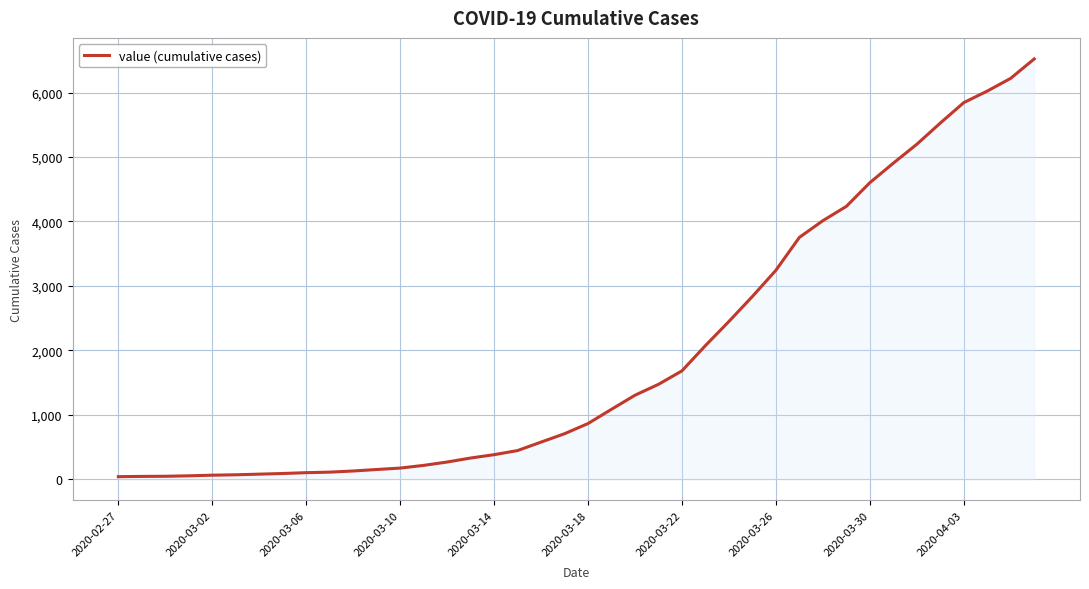

Does the chart display data point markers on the line(s)?

No